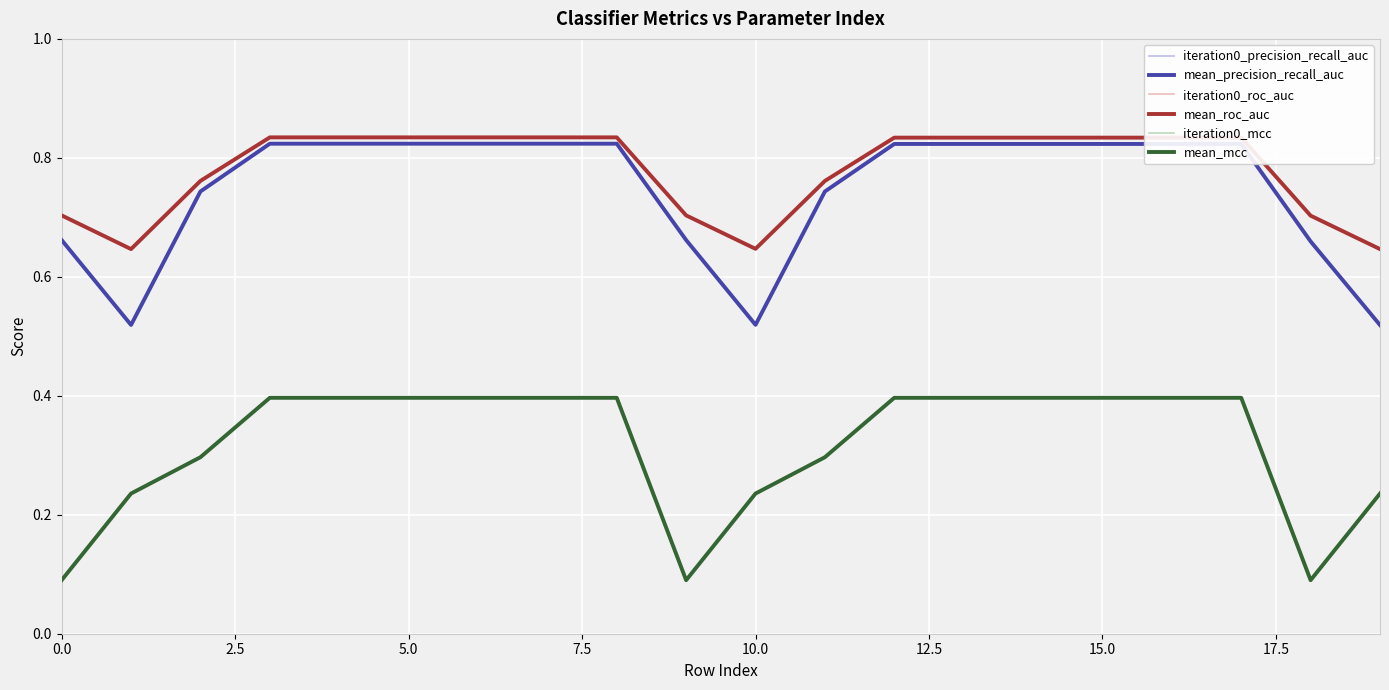

Which series has the widest spread of values?

iteration0_mcc